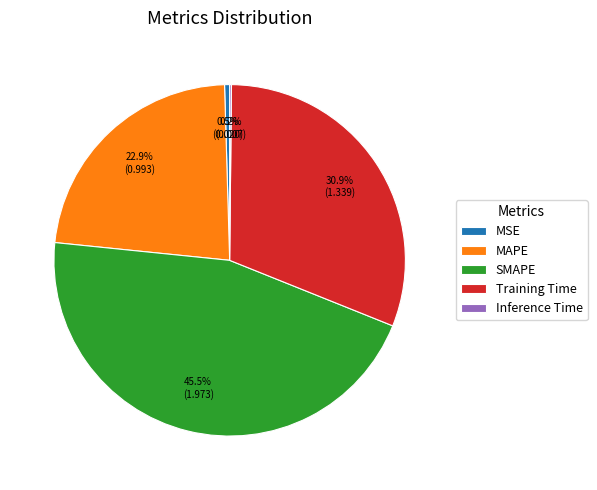

Is there a majority slice in this chart?

No